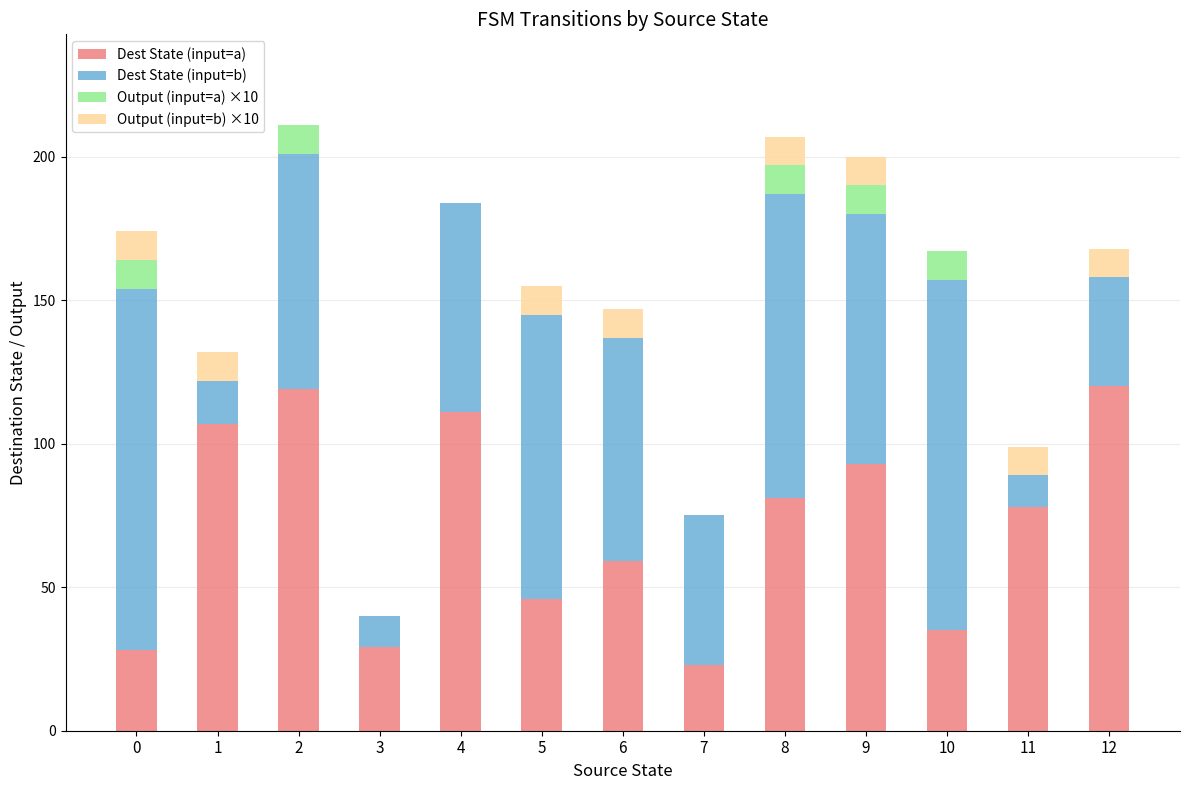

What is the total value across all series at 4?

184